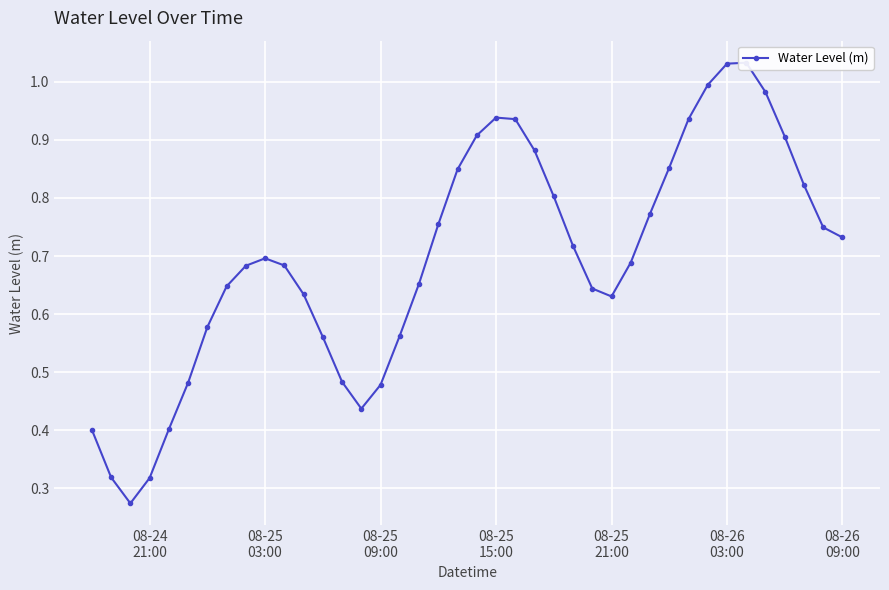

How many lines are shown in the chart?

1